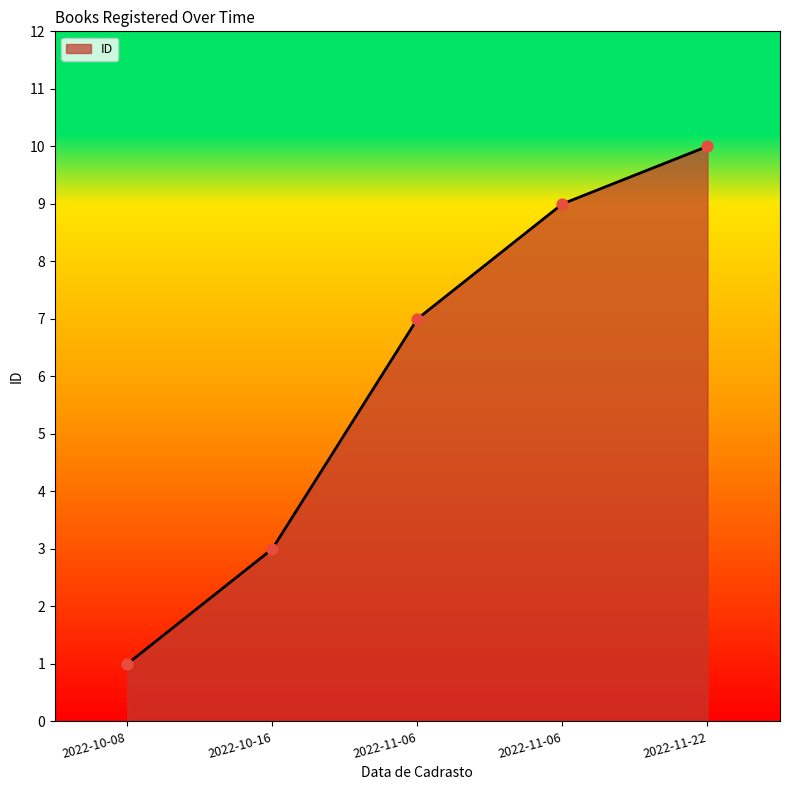

Approximately how many times larger is the value at 2022-10-08 compared to 2022-11-06?

0.1